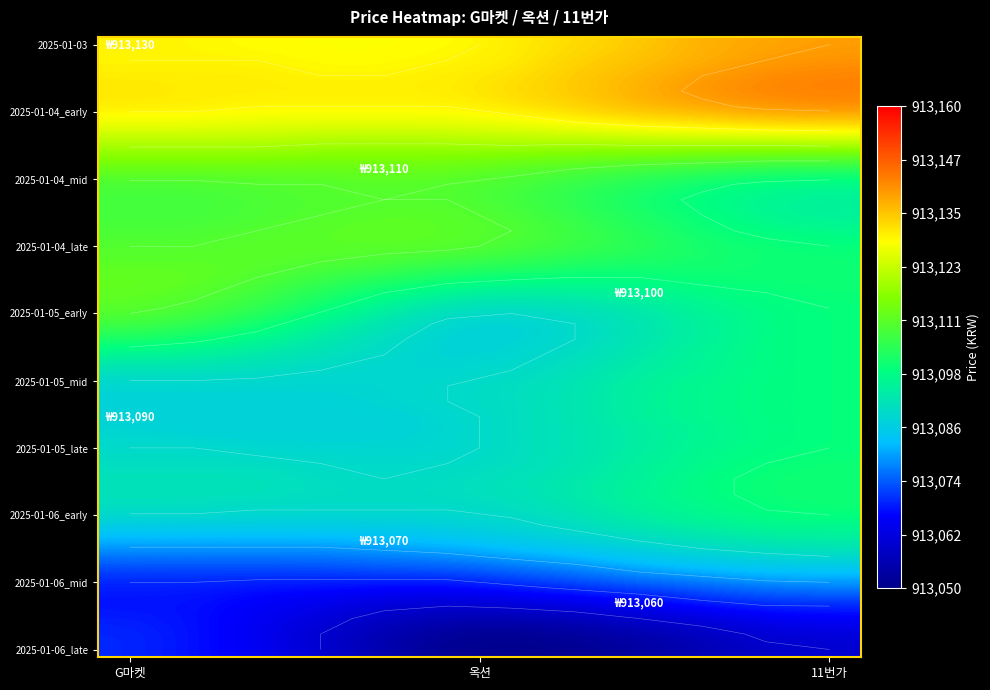

What is the maximum value shown in the chart?

913143